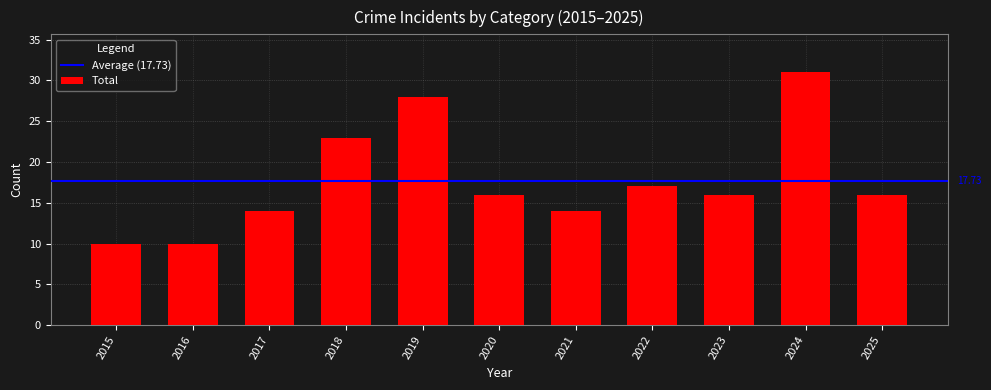

What value does the data have at 2023?

16